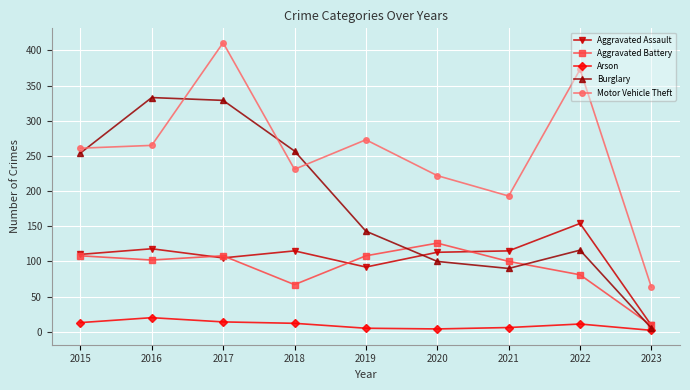

Is the value of Arson at 2020 greater than the value of Motor Vehicle Theft at 2019?

No